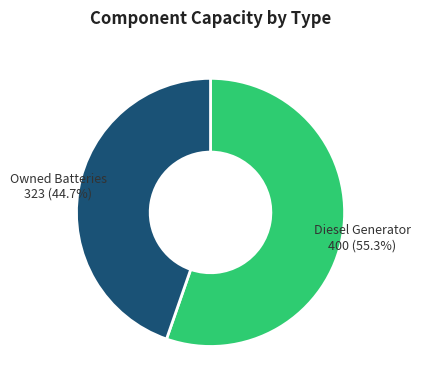

Count the number of slices in the pie.

2